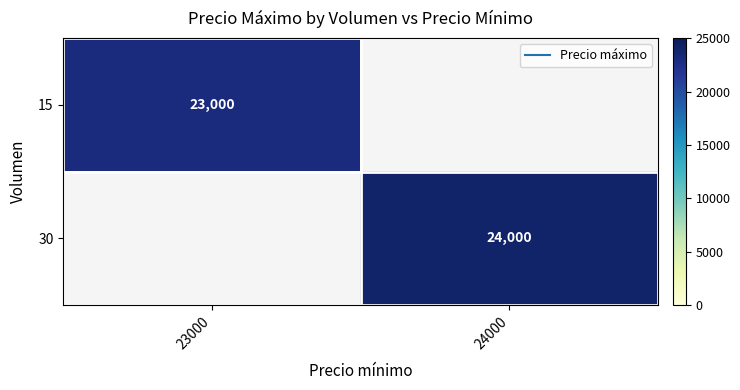

What is the approximate value of 30 at 24000?

24000.0